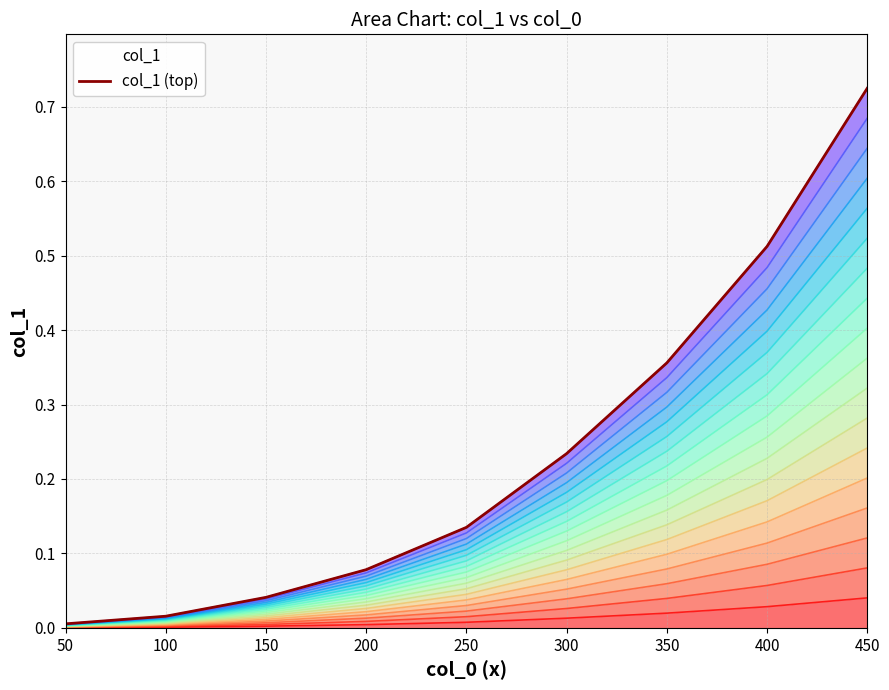

What is the difference between the maximum and minimum values?

0.7